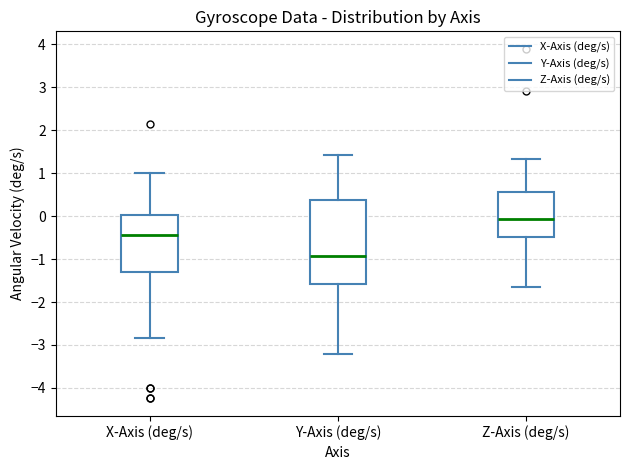

Reading left to right, read every box against the y-axis: the position of its median line, the range the box covers, and the ends of its whiskers. The values are not printed on the chart, so give them approximately, as read against the axis.

X-Axis (deg/s): median -0.4, box -1.3 to 0.0, whiskers -2.8 to 1.0
Y-Axis (deg/s): median -0.9, box -1.6 to 0.4, whiskers -3.2 to 1.4
Z-Axis (deg/s): median -0.1, box -0.5 to 0.6, whiskers -1.7 to 1.3